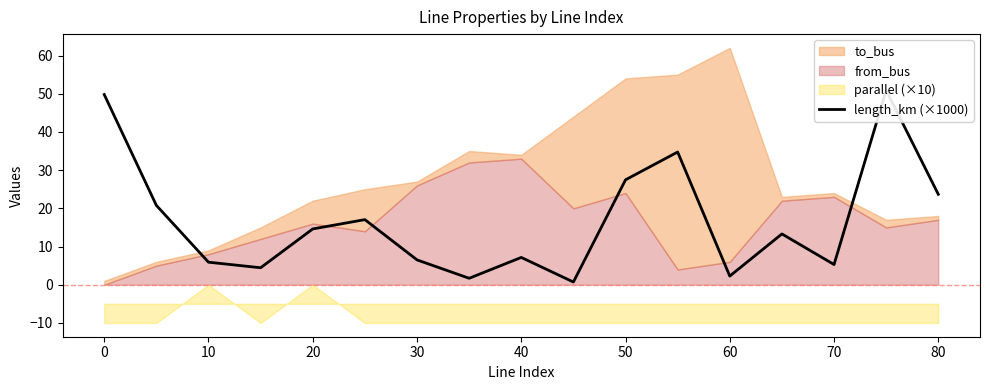

Does the chart have visible grid lines?

No